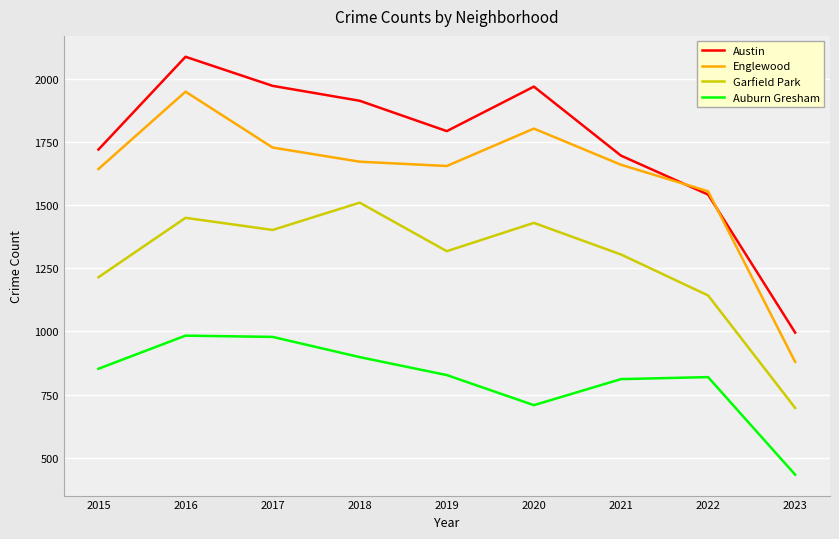

True or false: Garfield Park and Auburn Gresham cross at least once.

False